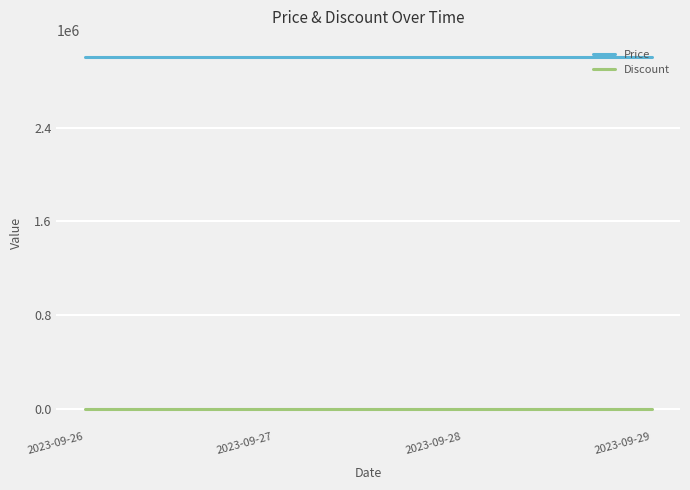

True or false: Price and Discount cross at least once.

False